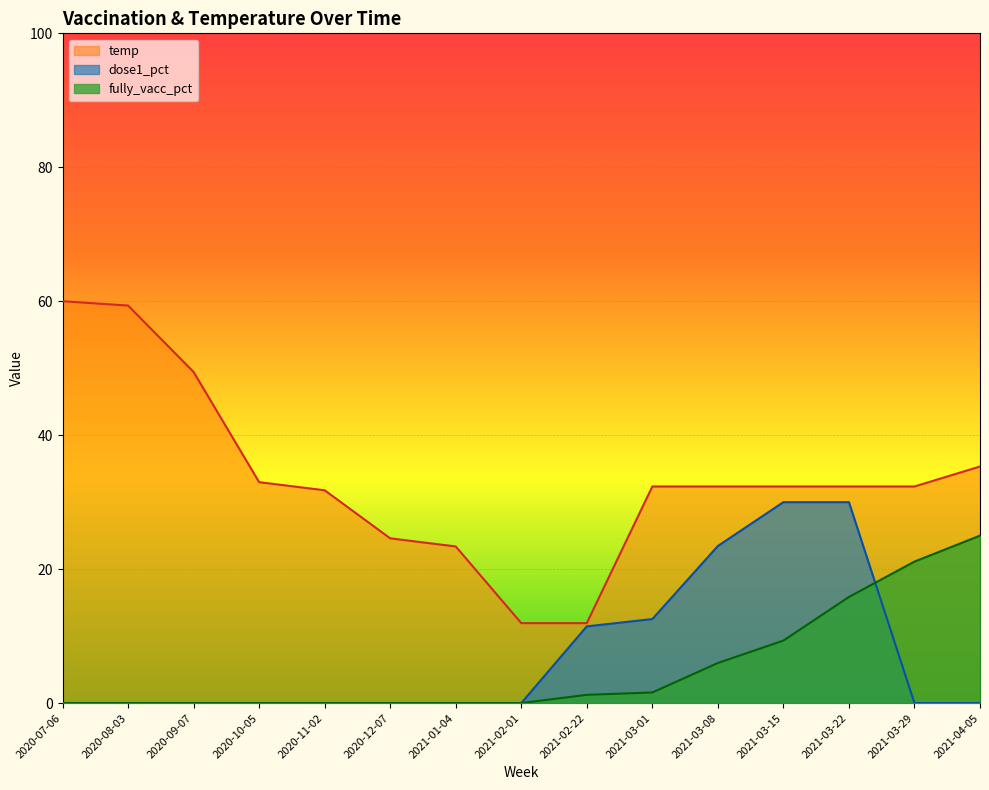

What is the difference between the highest and lowest values at 2021-04-05?

35.3